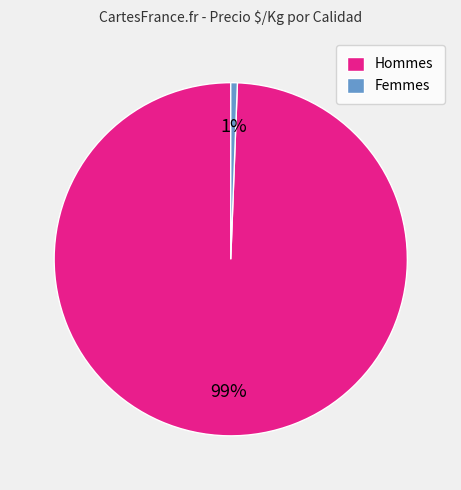

Rank the categories by value from lowest to highest.

Femmes, Hommes